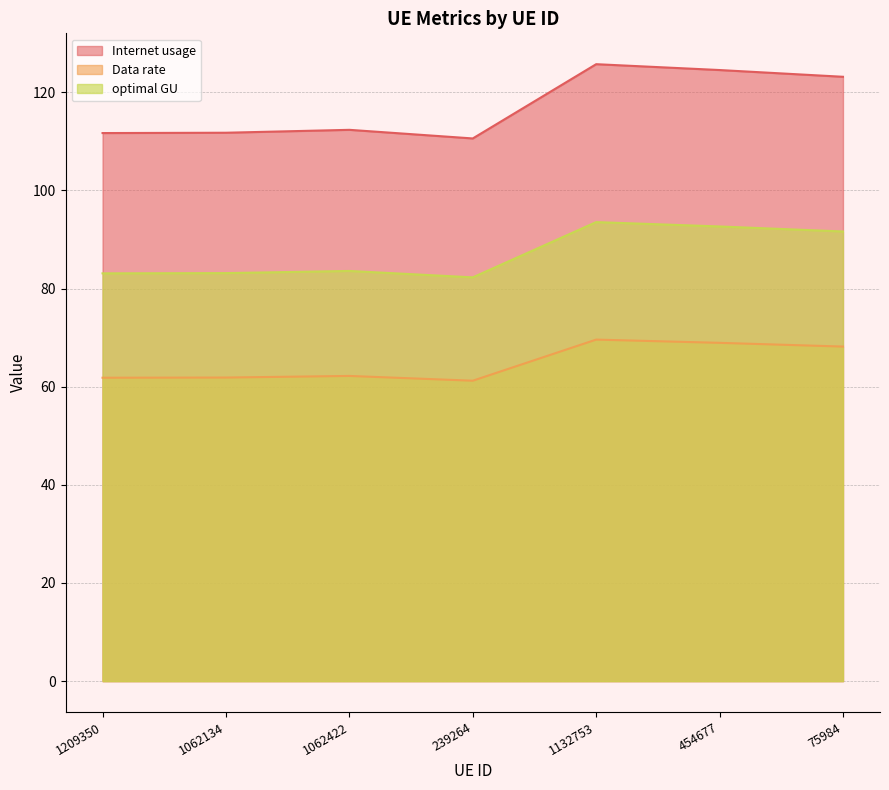

How many data points in Data rate are above 62?

4